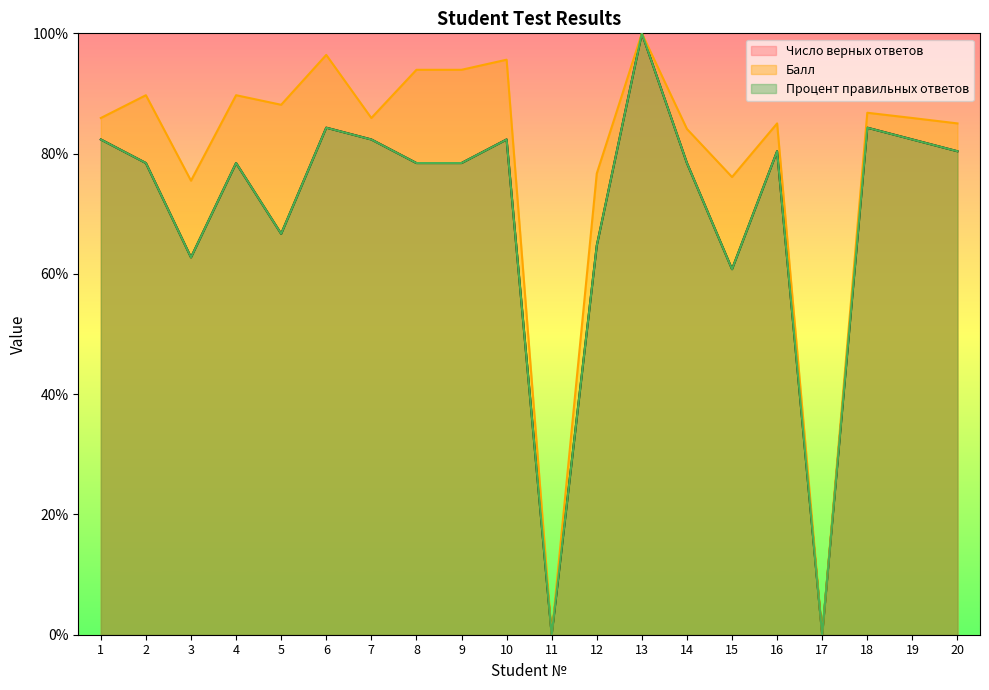

True or false: Балл and Процент правильных ответов intersect in this chart.

False